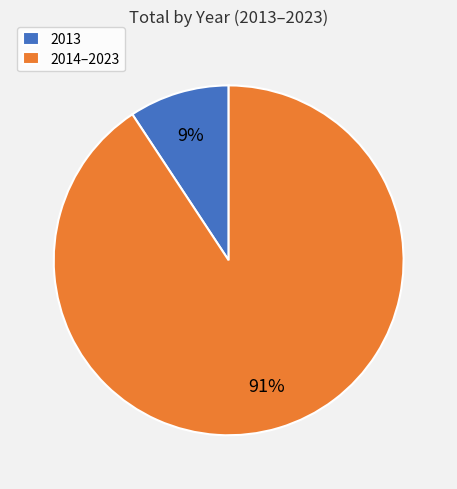

Is there a majority slice in this chart?

Yes